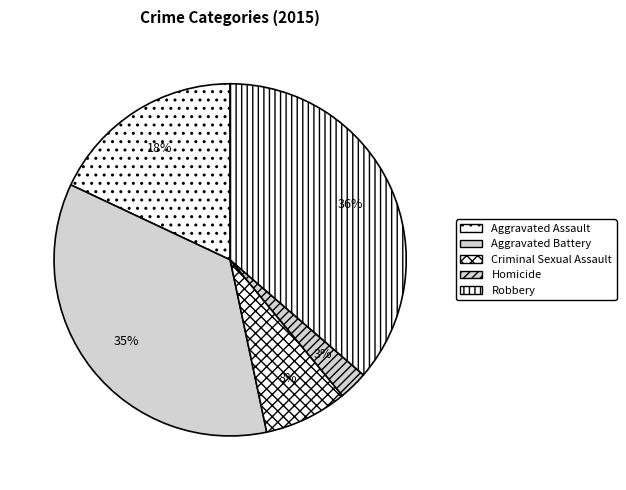

Does any single category account for the majority?

No